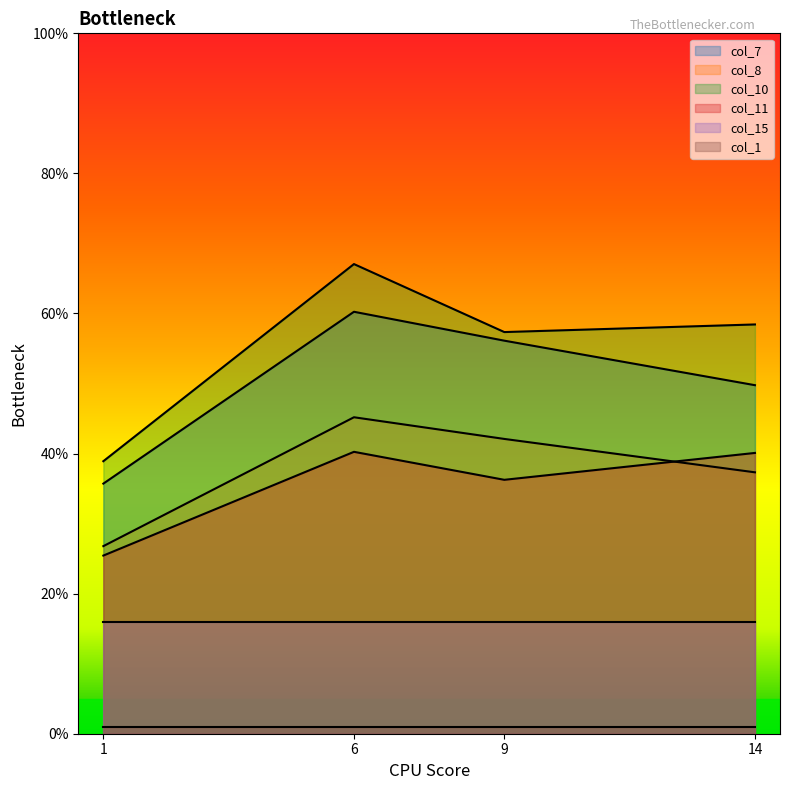

True or false: col_8 has a value of 20.6 at 9.

False